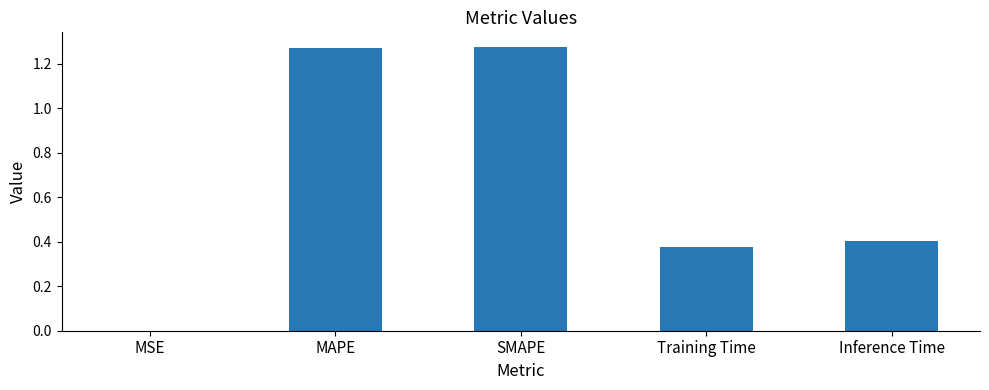

What is the sum of all values?

3.3